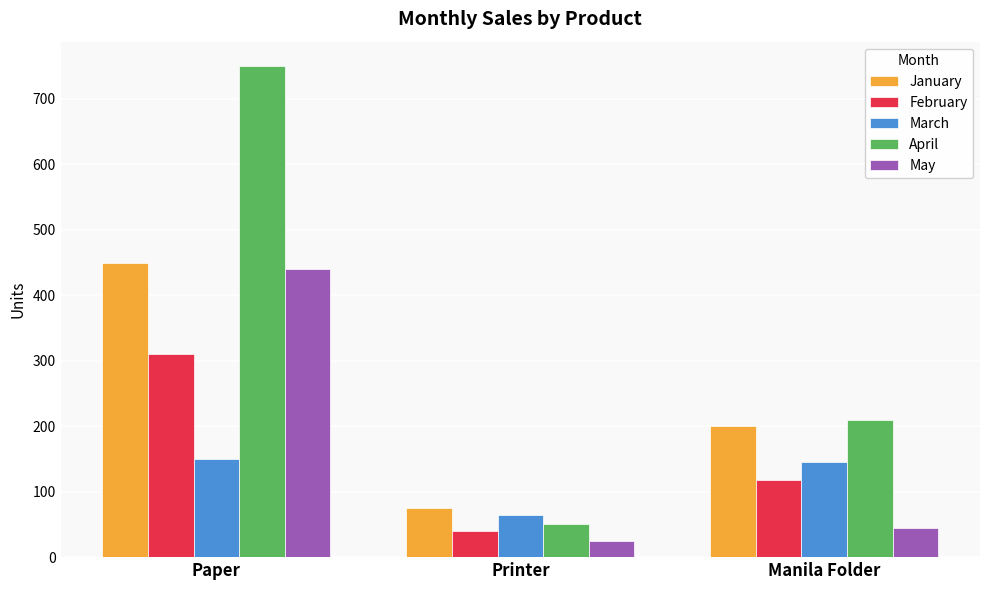

Which series has the largest range (max minus min)?

April